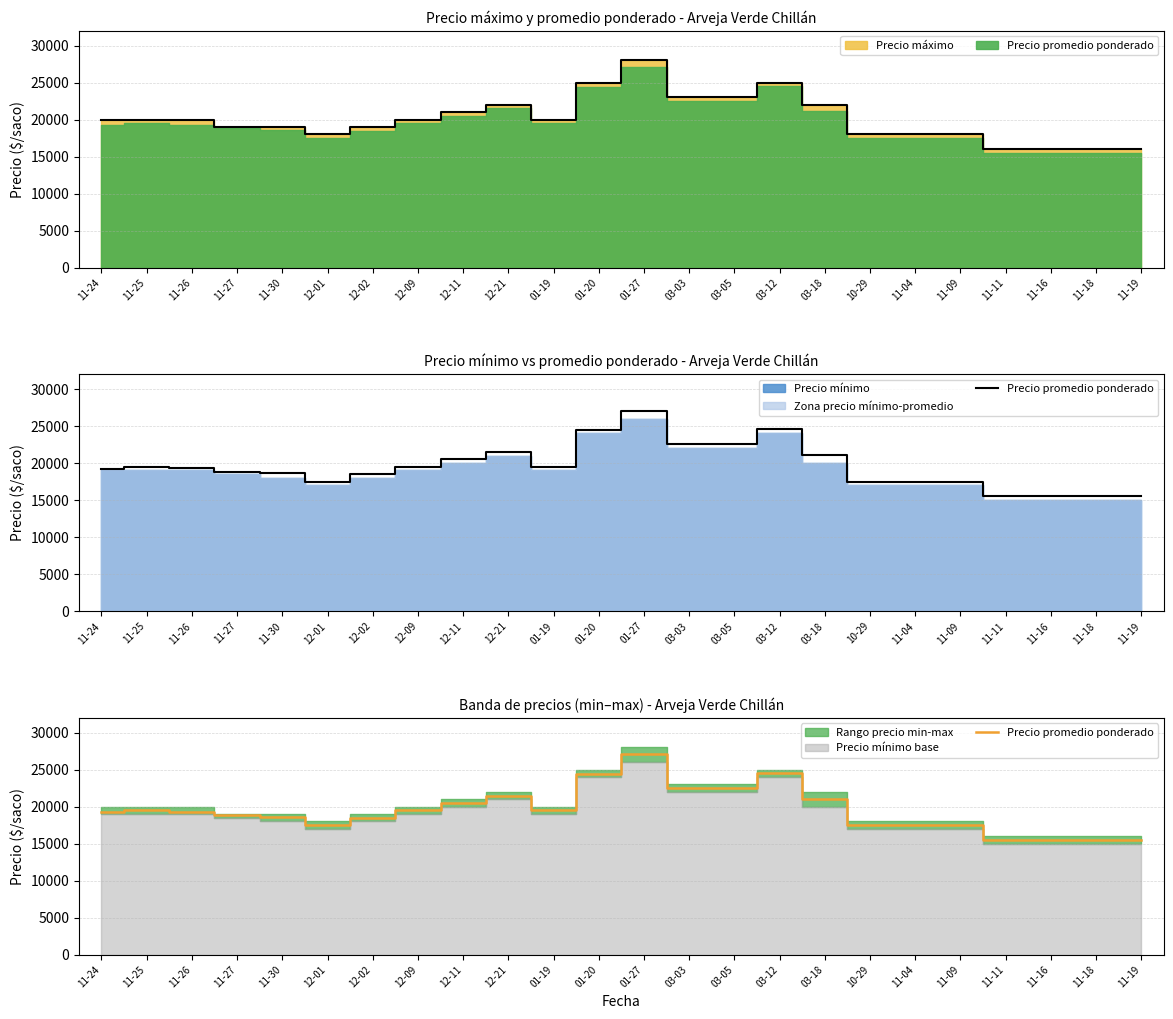

Where is the data nearest to the value 21274?

03-18